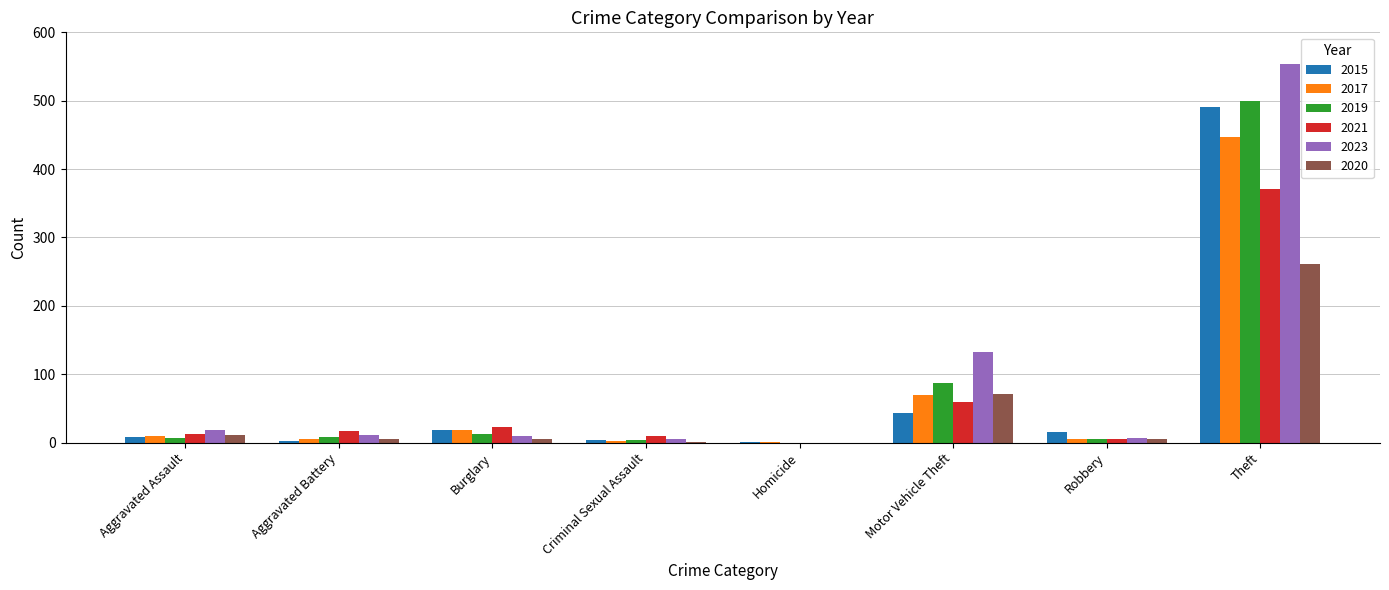

What is the greatest value displayed?

553